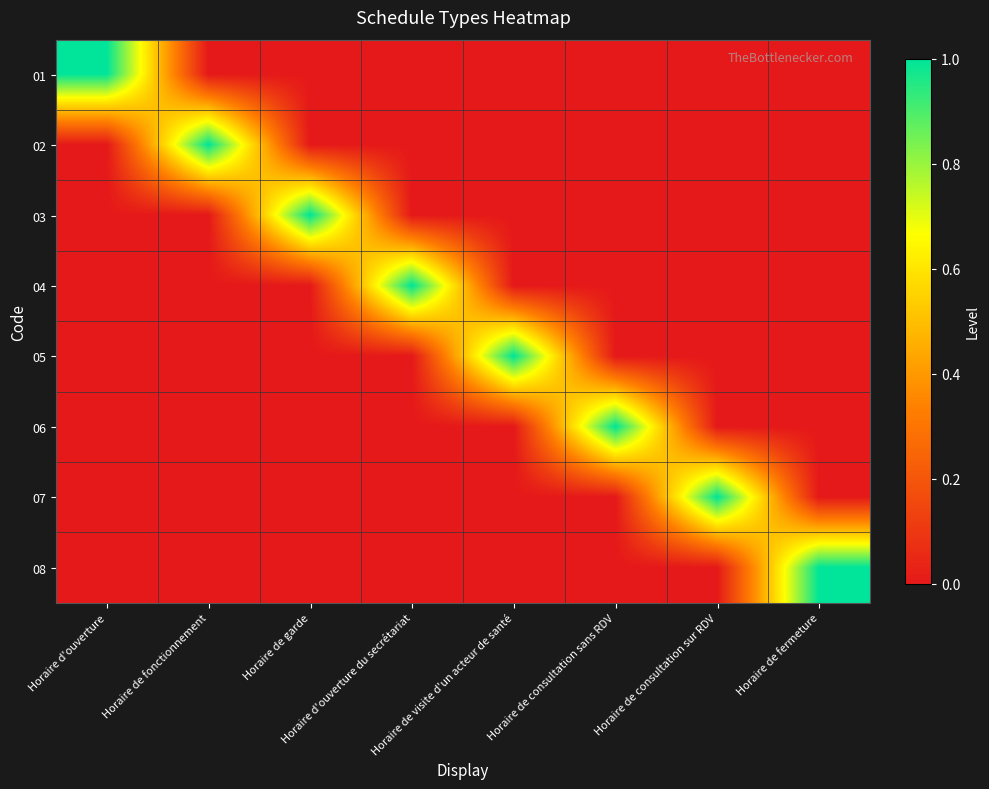

Rank the series at Horaire de garde from highest to lowest value.

03, 01, 02, 04, 05, 06, 07, 08